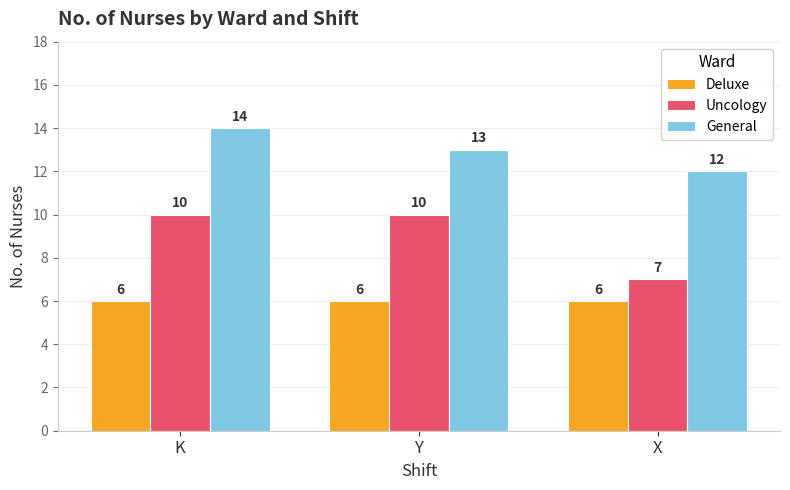

What is the average value of the General series?

13